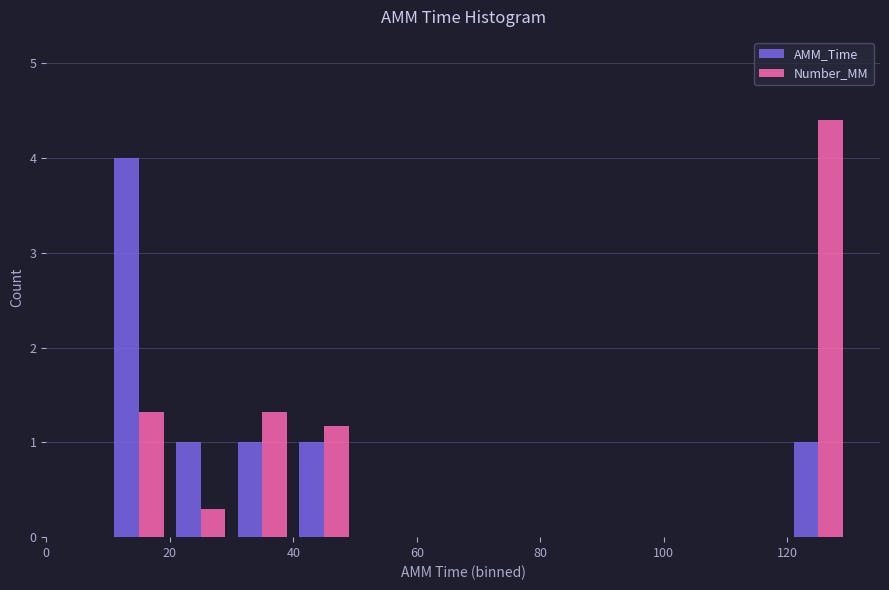

What is the height of the Number_MM bar covering 40 to 50 on the x-axis? The values are not printed on the chart, so give them approximately, as read against the axis.

1.2